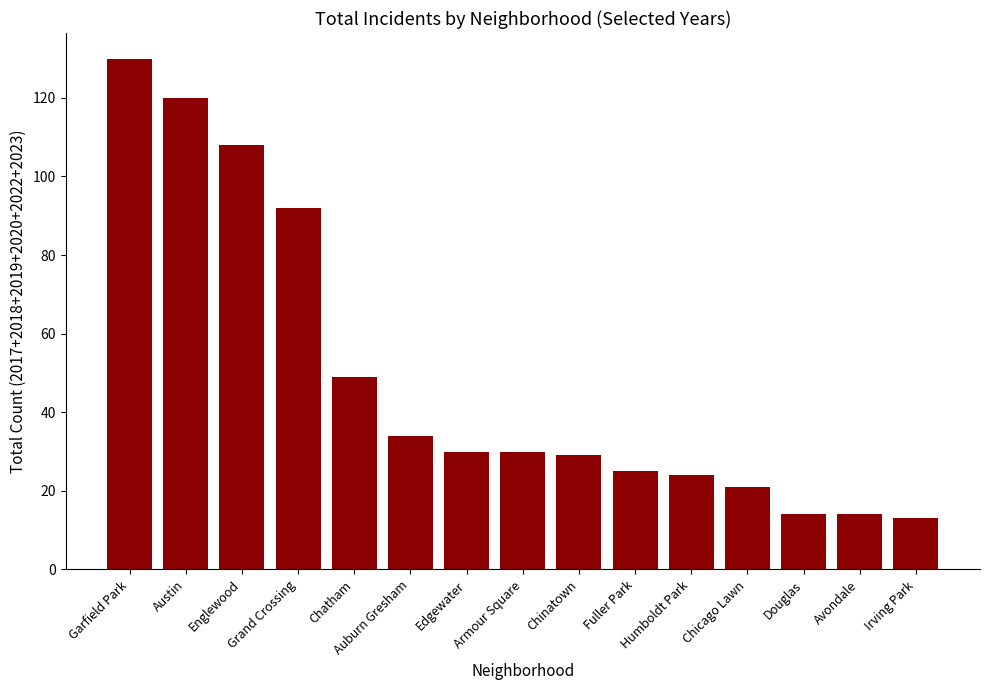

How many bars are there in total?

15